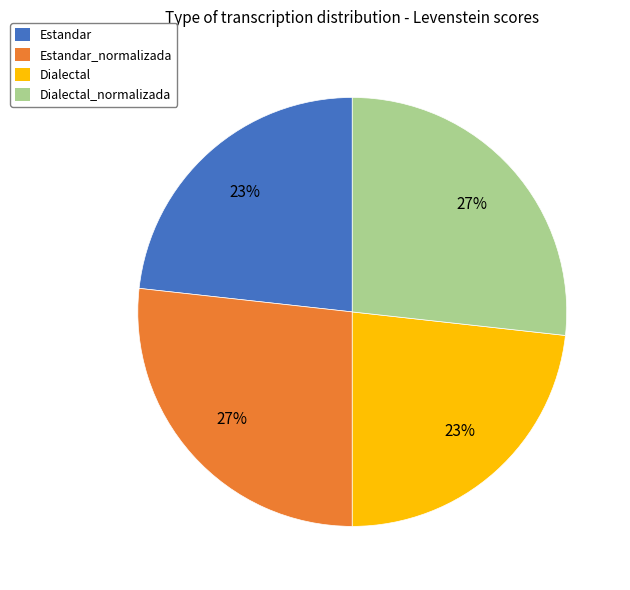

Count the number of slices in the pie.

4